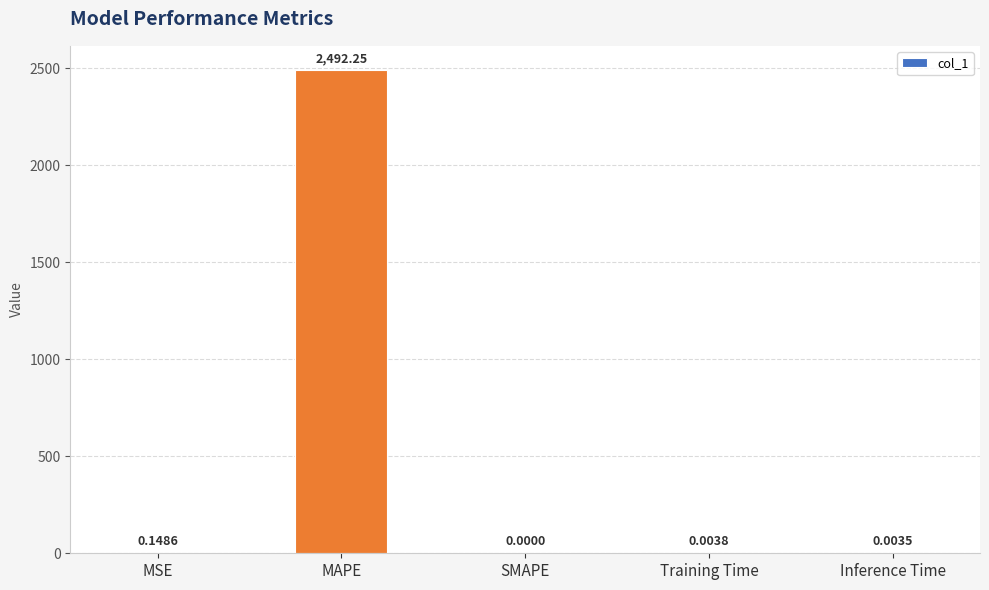

What is the sum of all values?

2492.4